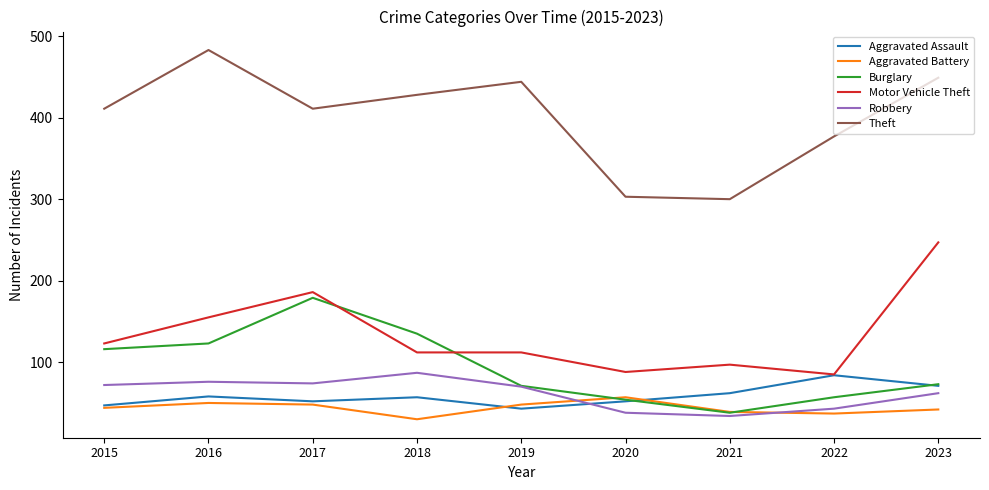

True or false: Aggravated Battery and Motor Vehicle Theft cross at least once.

False